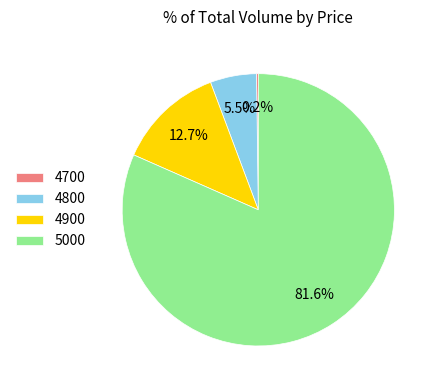

Is there any slice that represents more than half of the pie?

Yes